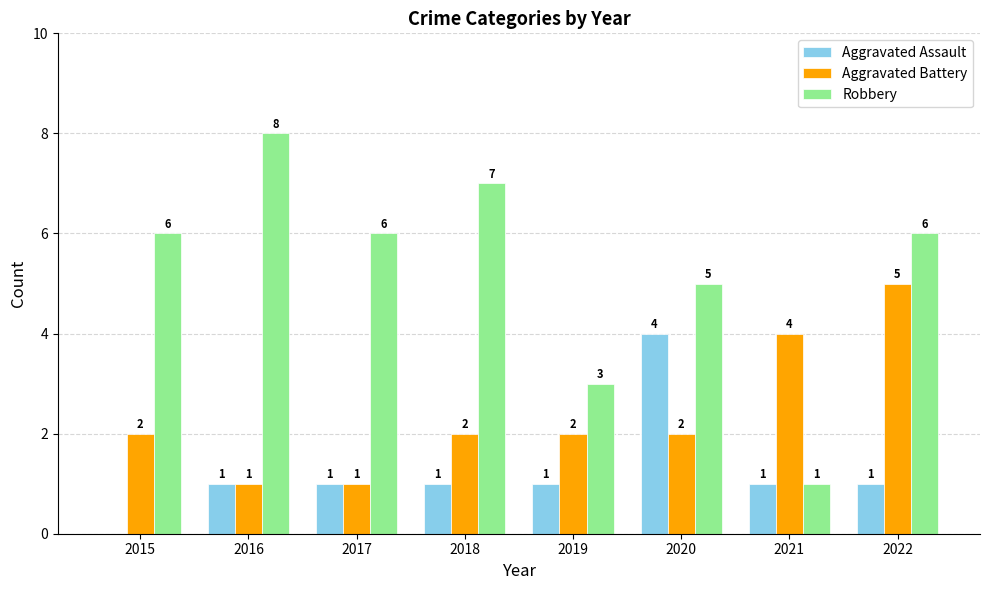

Is the value of Aggravated Assault at 2018 greater than the value of Aggravated Battery at 2019?

No